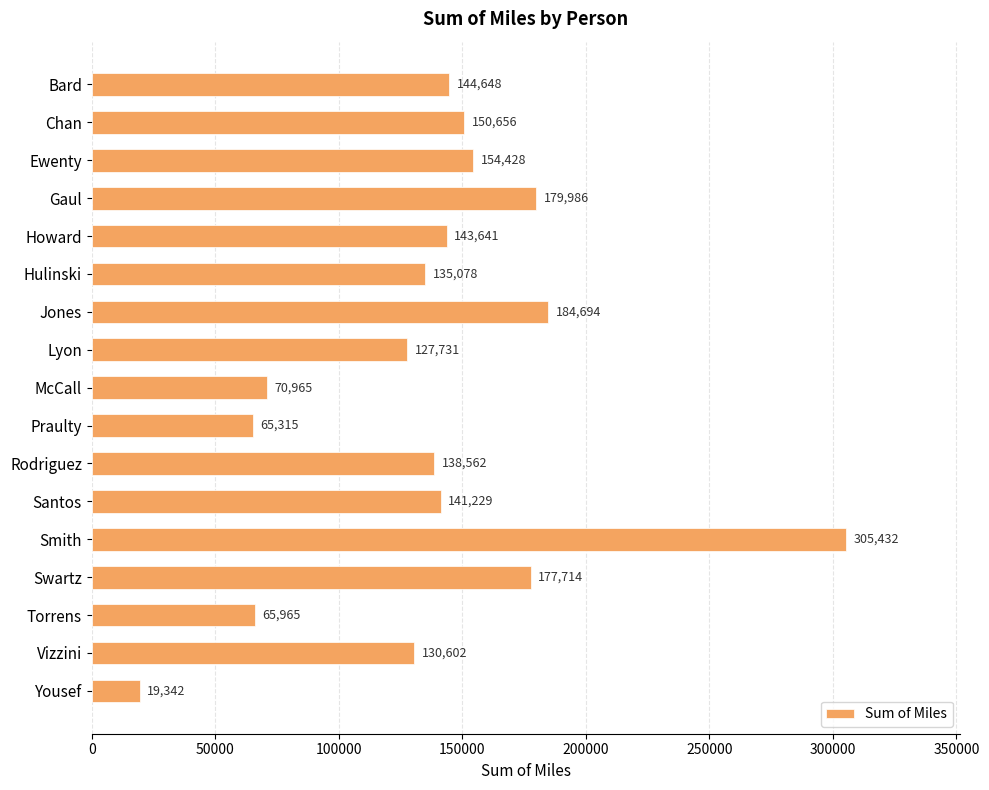

List the labels in order of value, largest first.

Smith, Jones, Gaul, Swartz, Ewenty, Chan, Bard, Howard, Santos, Rodriguez, Hulinski, Vizzini, Lyon, McCall, Torrens, Praulty, Yousef